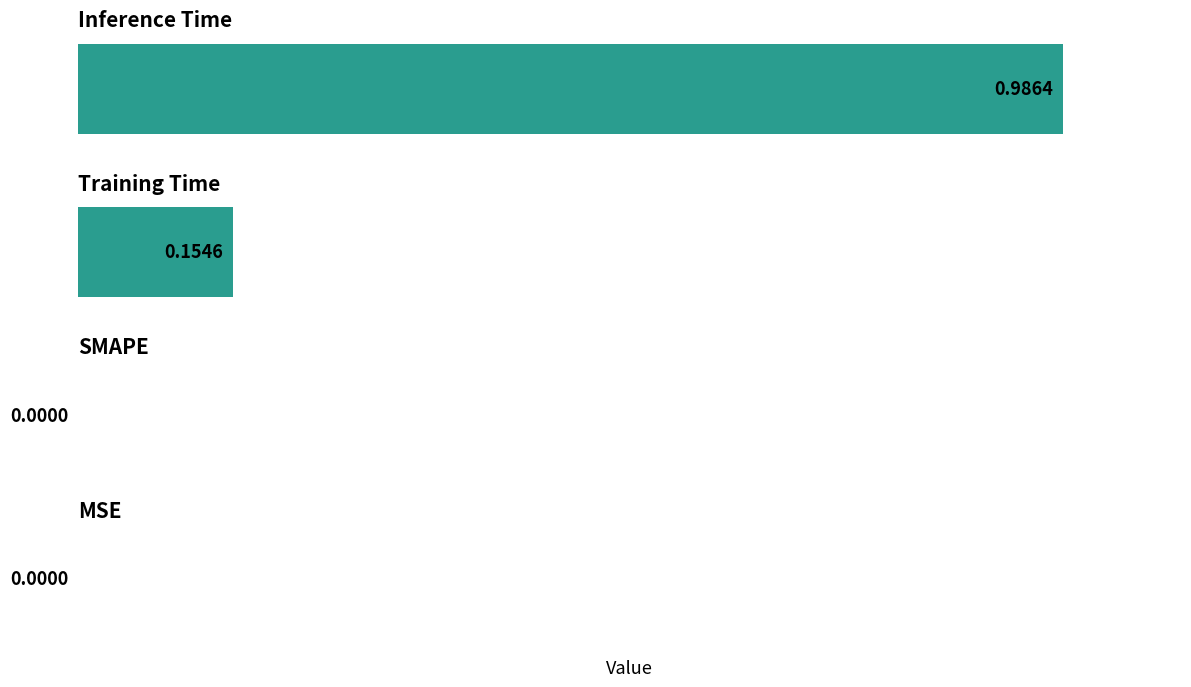

How many values are above zero?

2